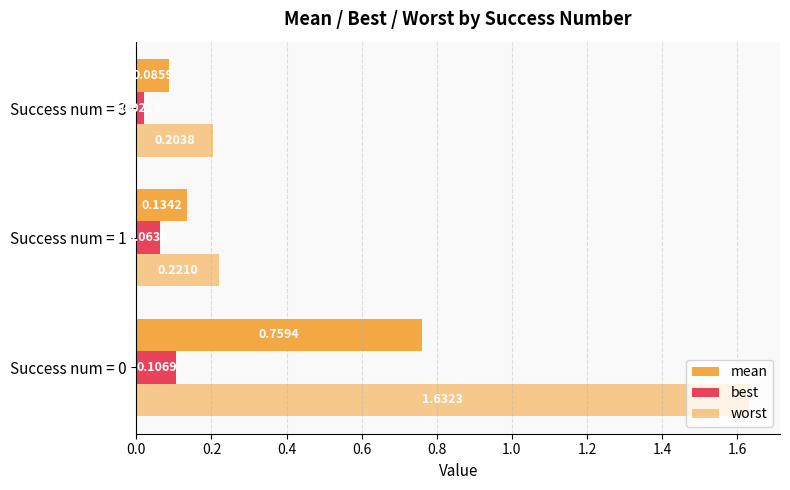

How many categories are shown in the chart?

3